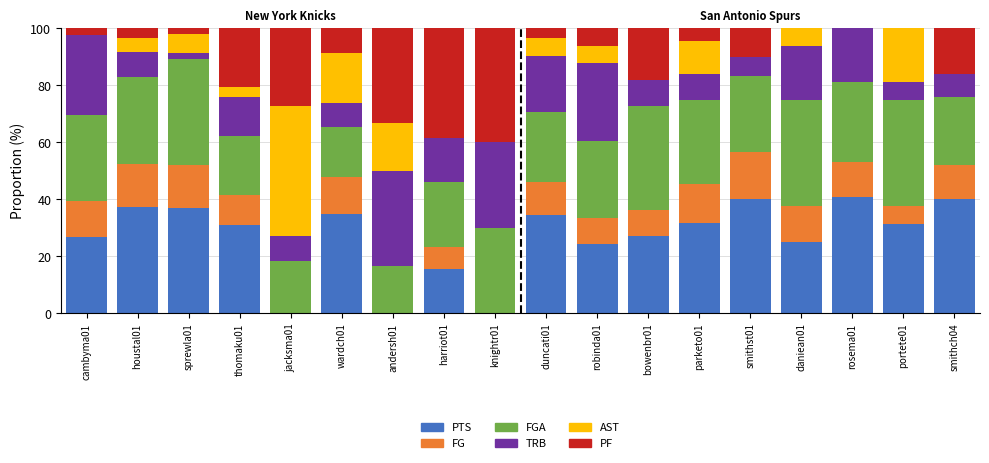

What is the total value across all series at sprewla01?

100.0